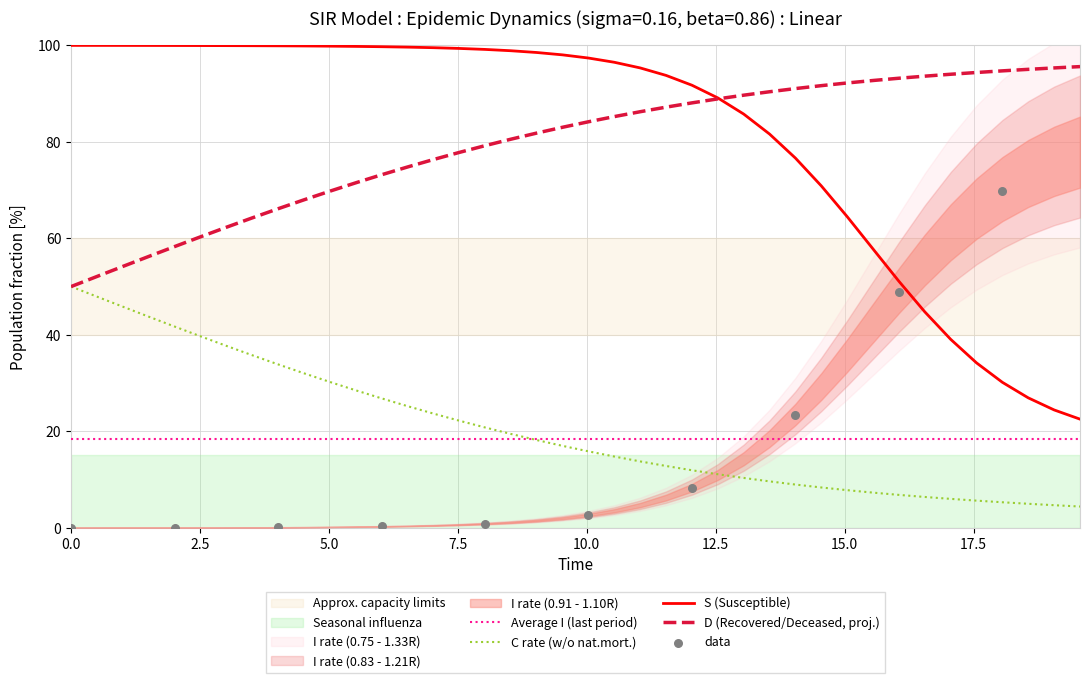

Which series has the largest total across all categories?

S